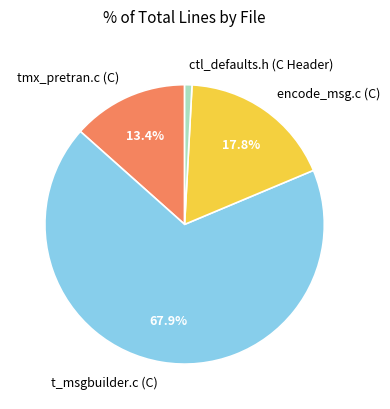

Which has a higher value, tmx_pretran.c (C) or ctl_defaults.h (C Header)?

tmx_pretran.c (C)